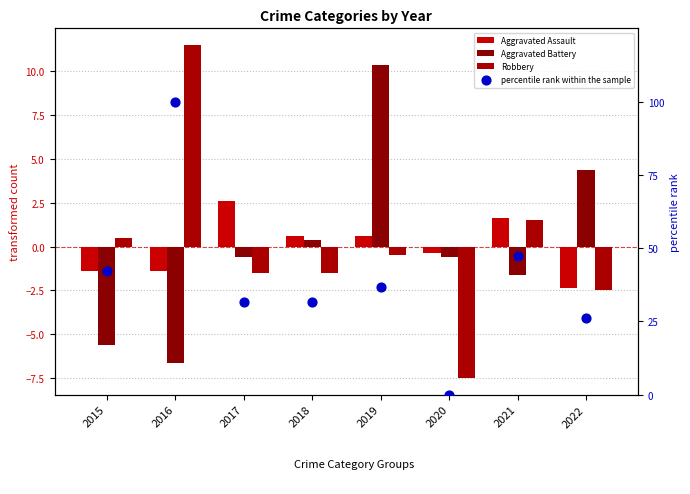

At how many categories does at least one series exceed -4?

8